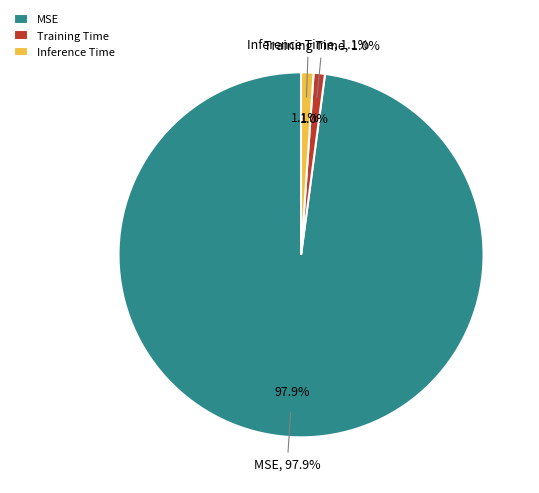

How many segments does this pie chart have?

3